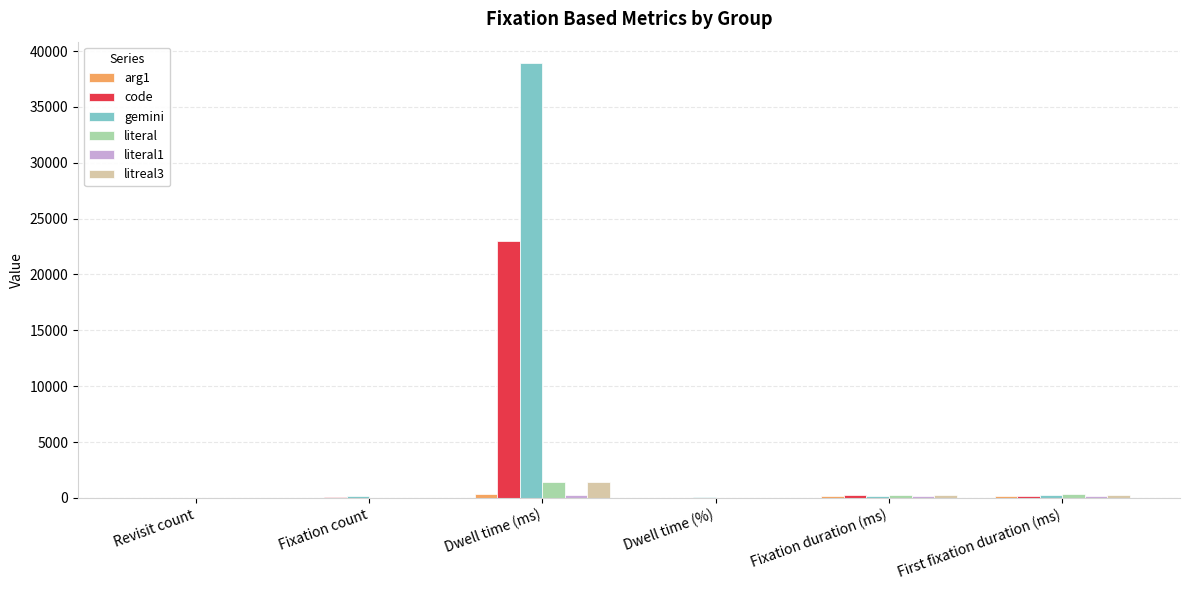

What is the spread (max minus min) of values at Fixation count?

187.0